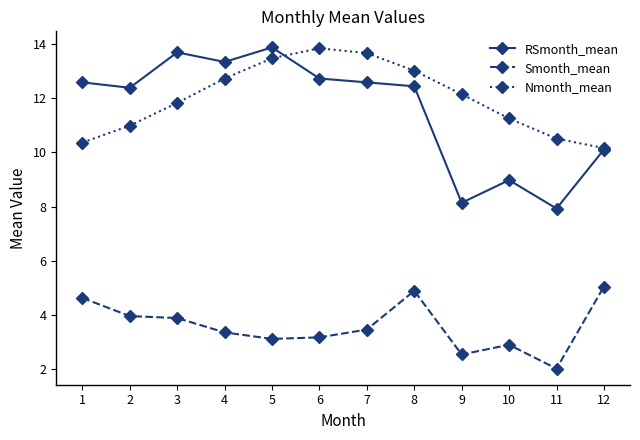

What is the approximate value of RSmonth_mean at 4?

13.3